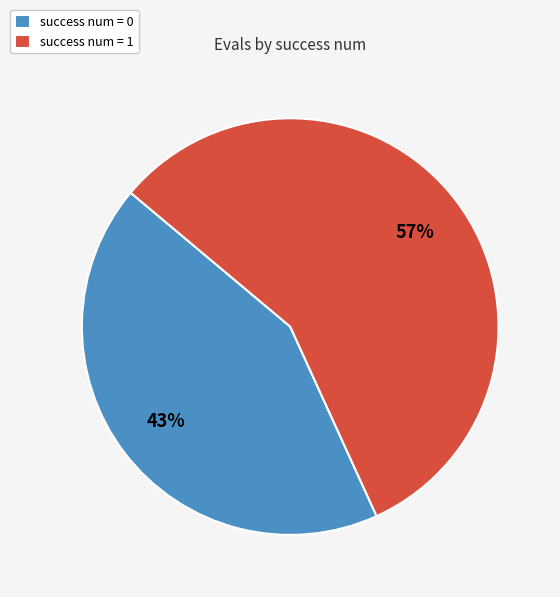

True or false: success num = 0 accounts for 31% of the total.

False